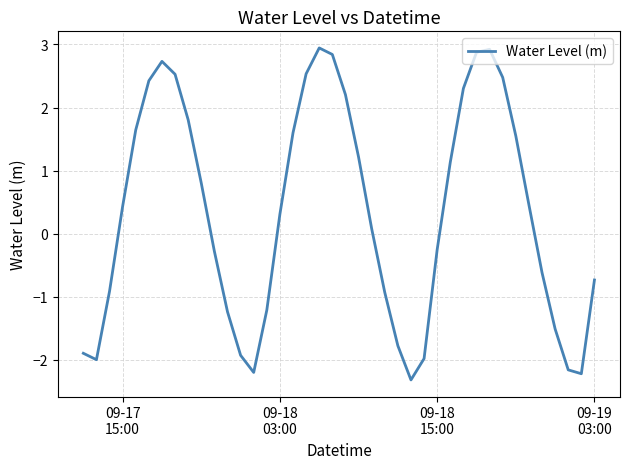

What is the difference between the maximum and minimum values?

5.3